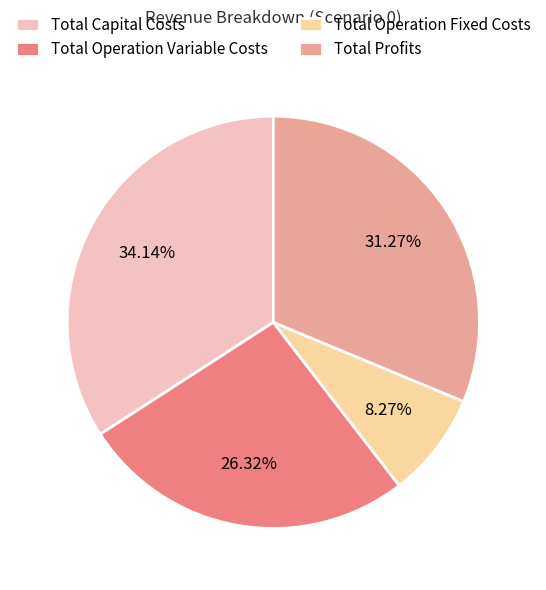

To the nearest percent, what is the average slice percentage?

25%